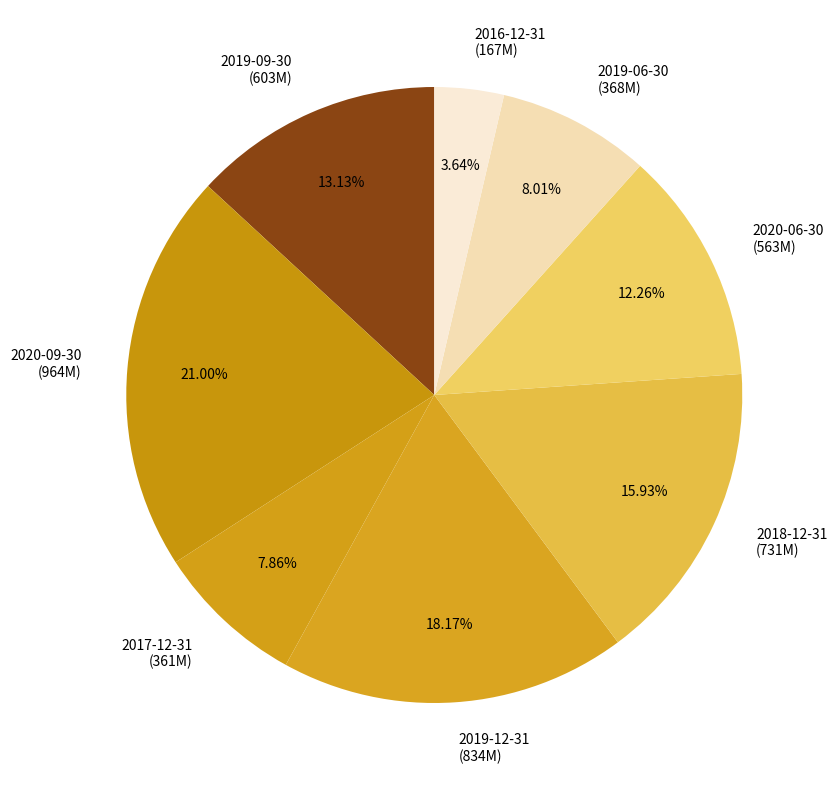

To the nearest percent, what is the combined percentage of 2019-06-30 and 2019-09-30?

21%